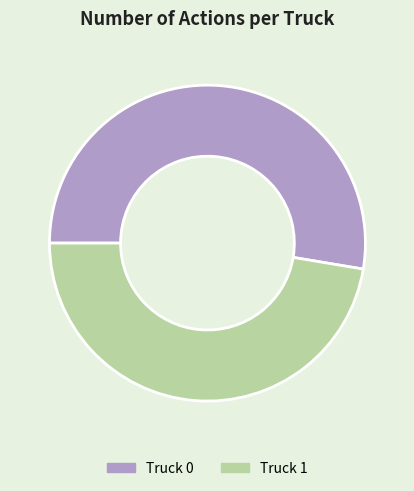

Is it true that Truck 0 is 53% of the pie?

True